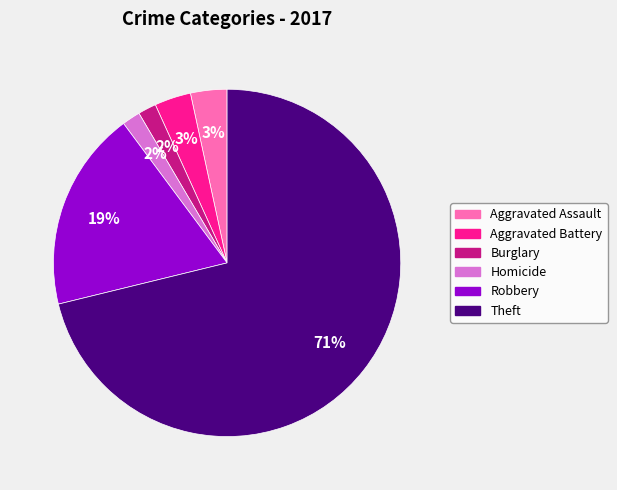

Which slice is the largest?

Theft